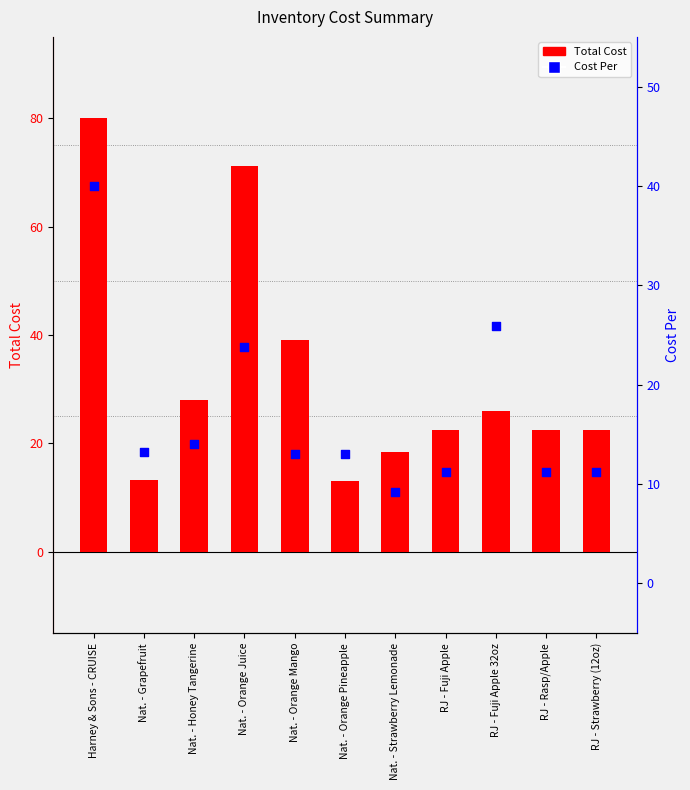

At how many categories does at least one series exceed 59?

2